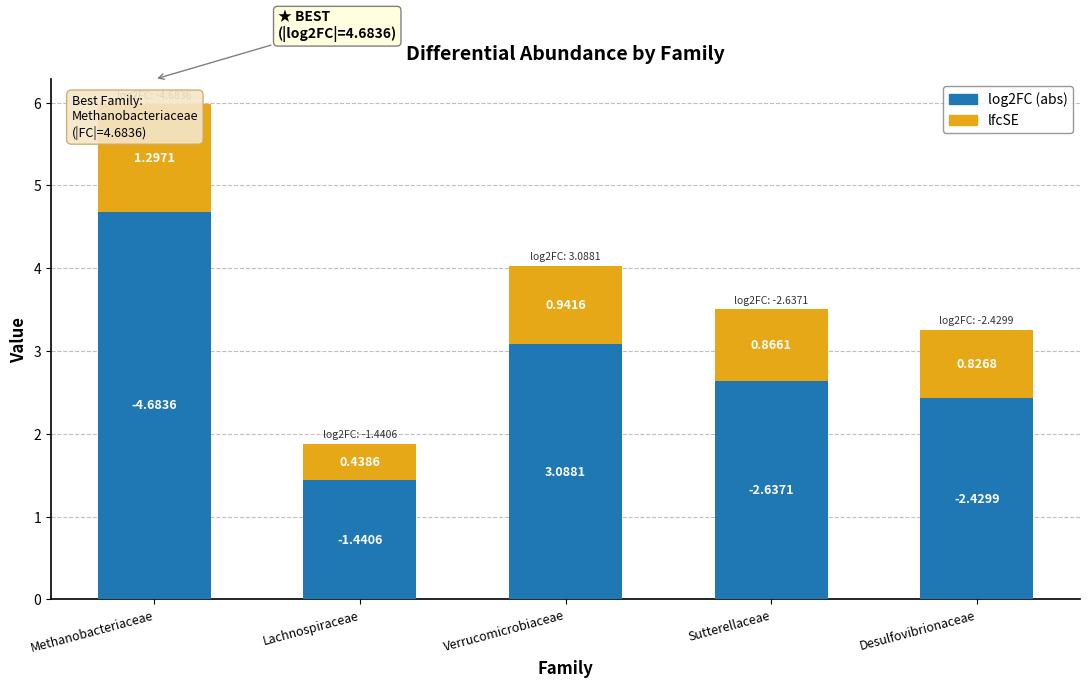

At which category does the chart reach its peak across all series?

Methanobacteriaceae